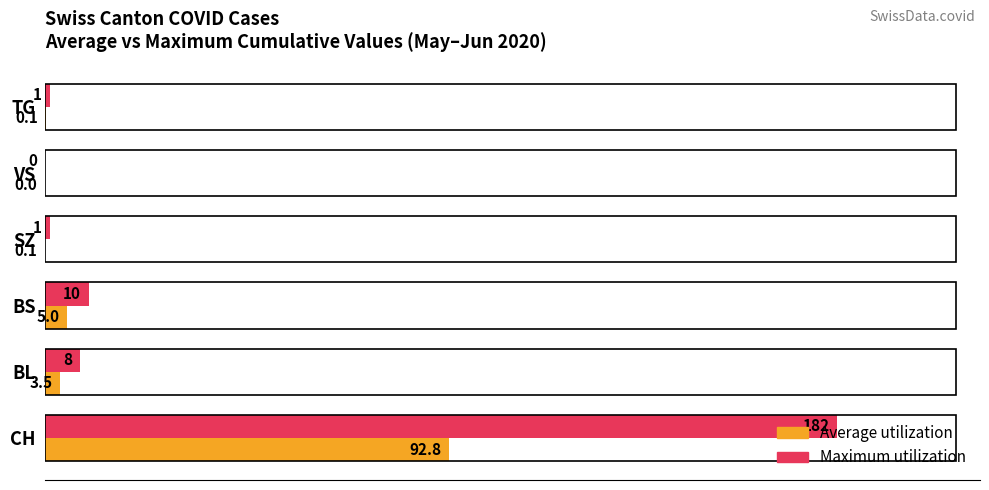

What are all the series names shown in the legend?

Average utilization, Maximum utilization